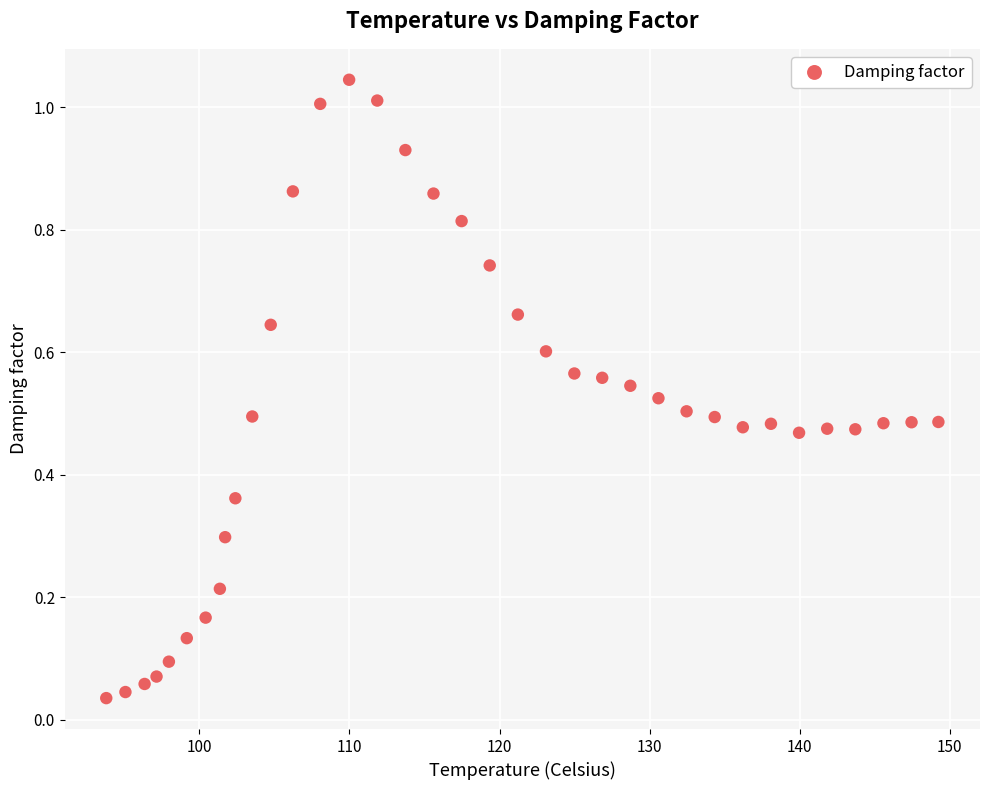

What is the range of X values (max minus min)?

55.4